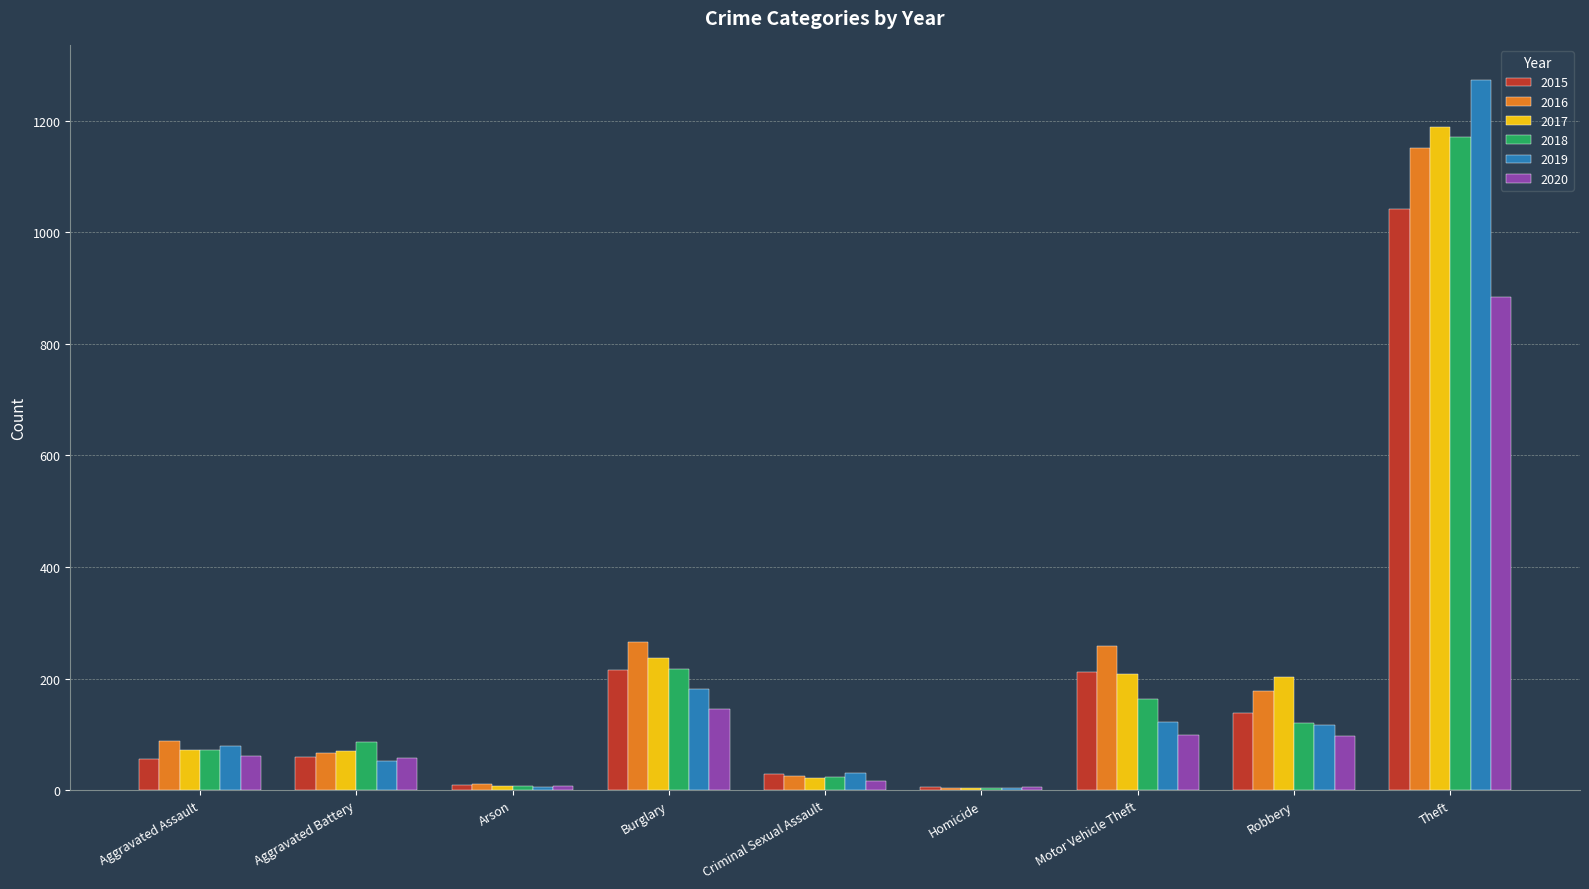

Which category has the highest value across all series?

Theft